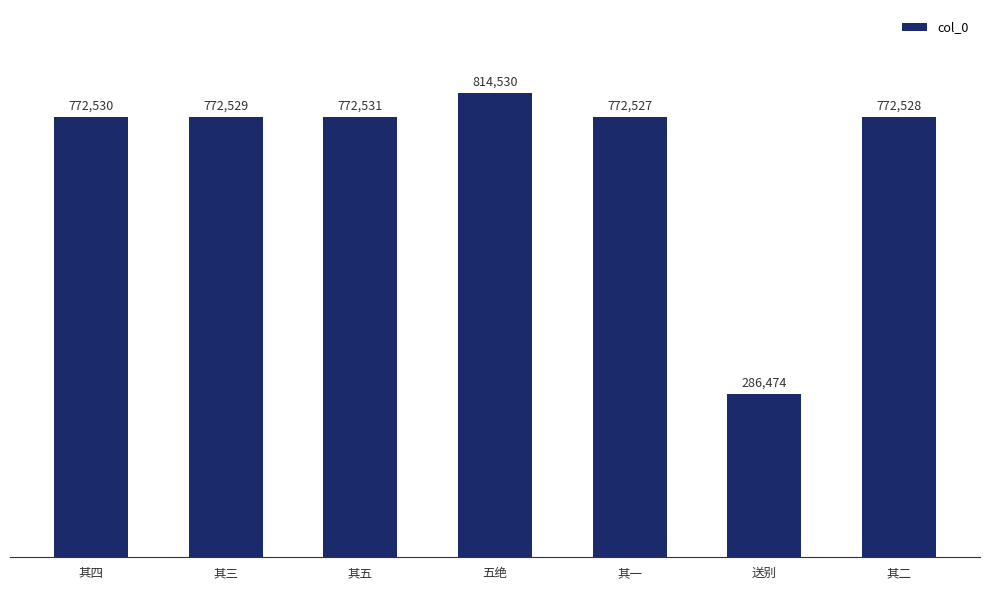

Rank the categories by value from highest to lowest.

五绝, 其五, 其四, 其三, 其二, 其一, 送别